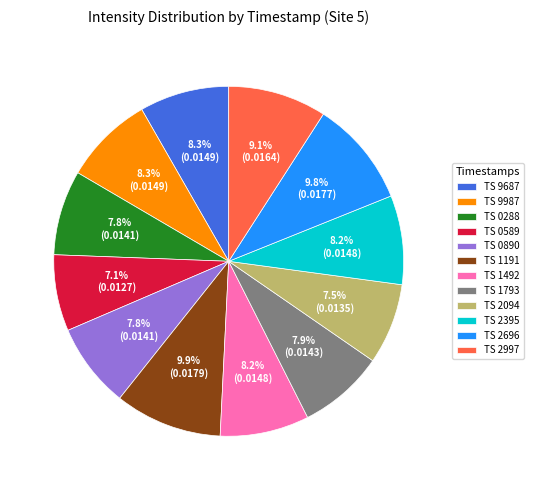

Does any single category account for the majority?

No